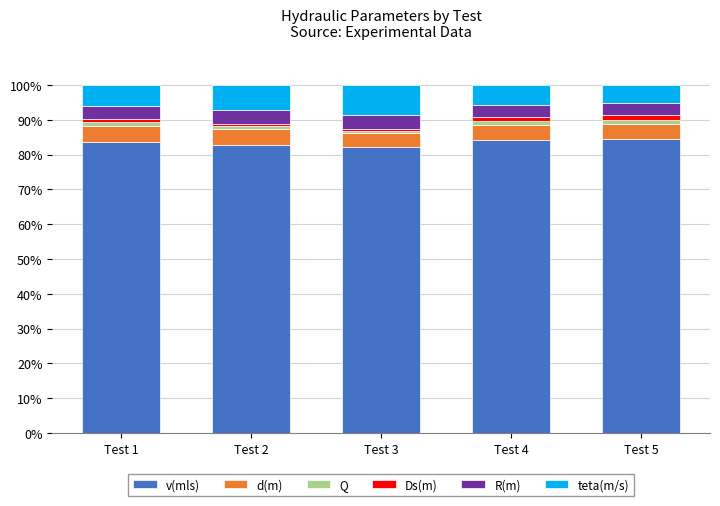

What is the total value across all series at Test 2?

100.0